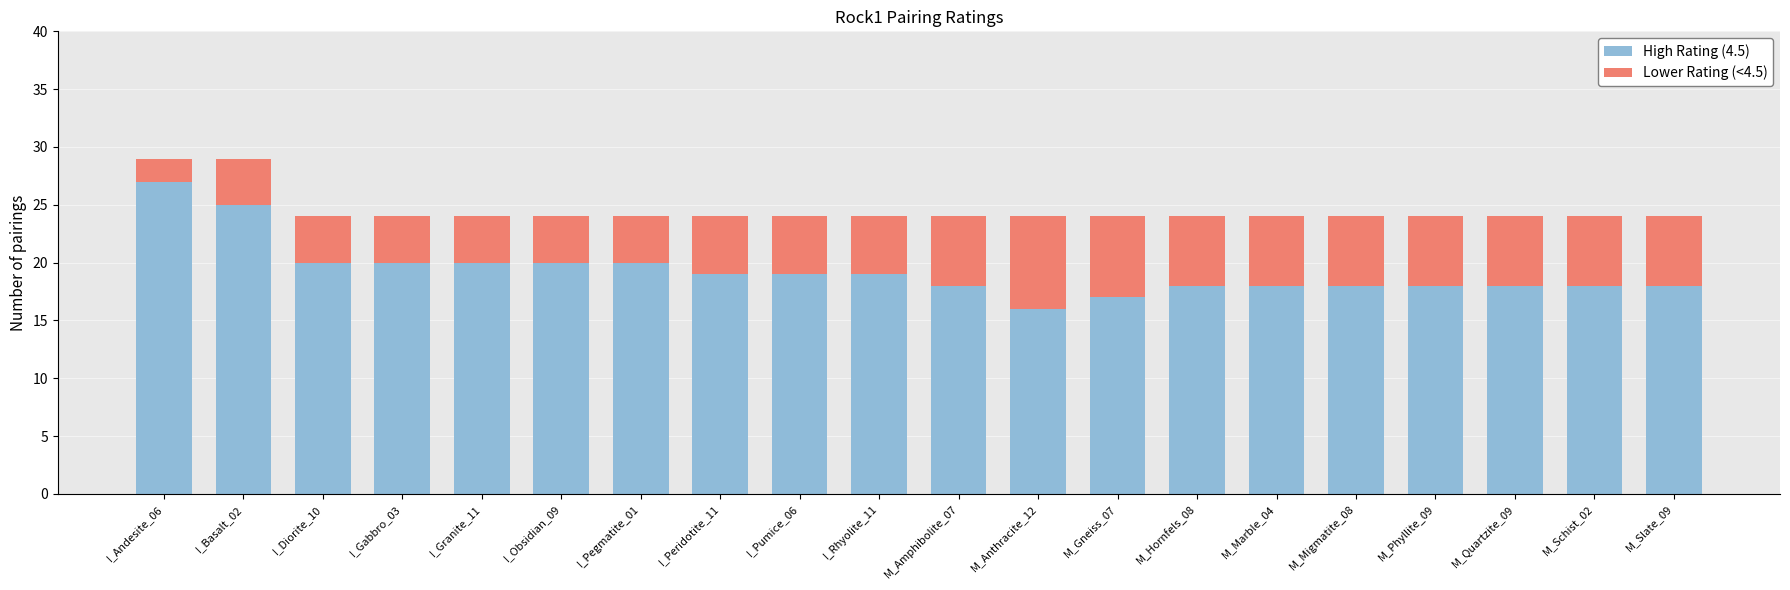

What is the total value across all series at M_Anthracite_12?

24